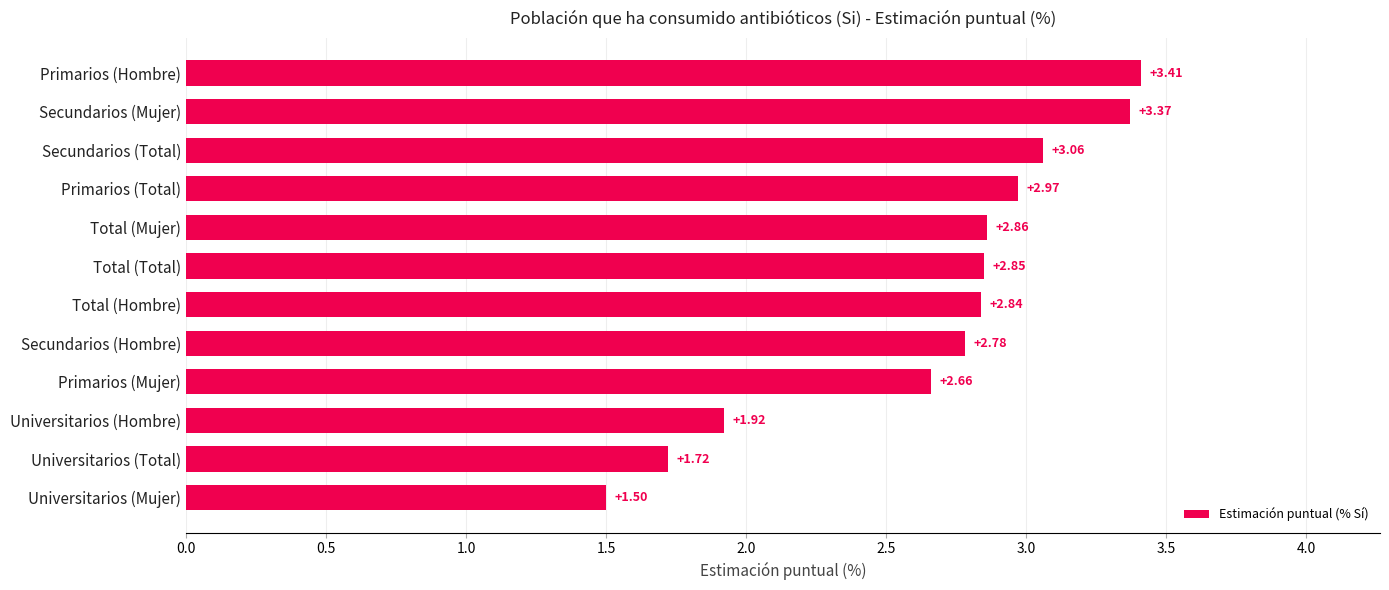

Which label corresponds to the largest value in the chart?

Primarios (Hombre)